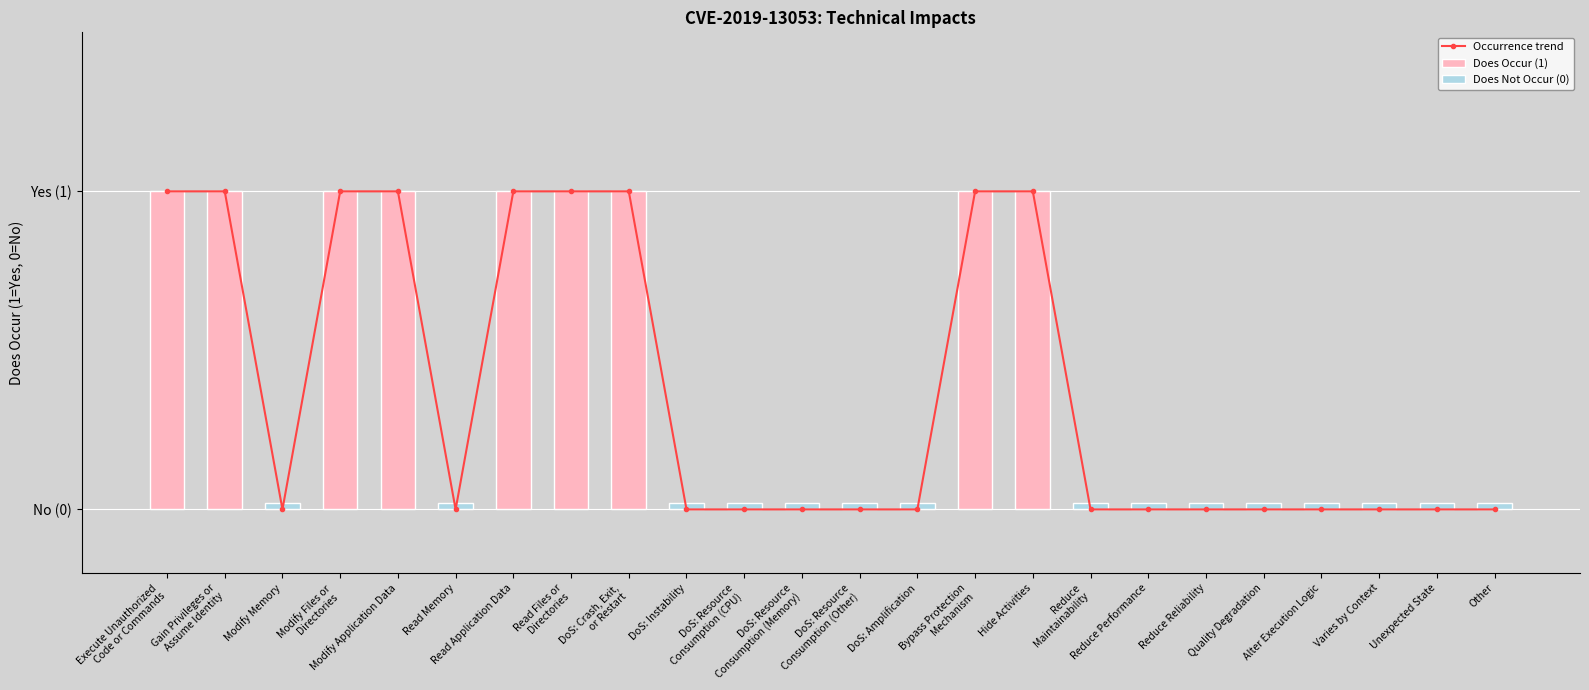

Count the number of values greater than 0.

9